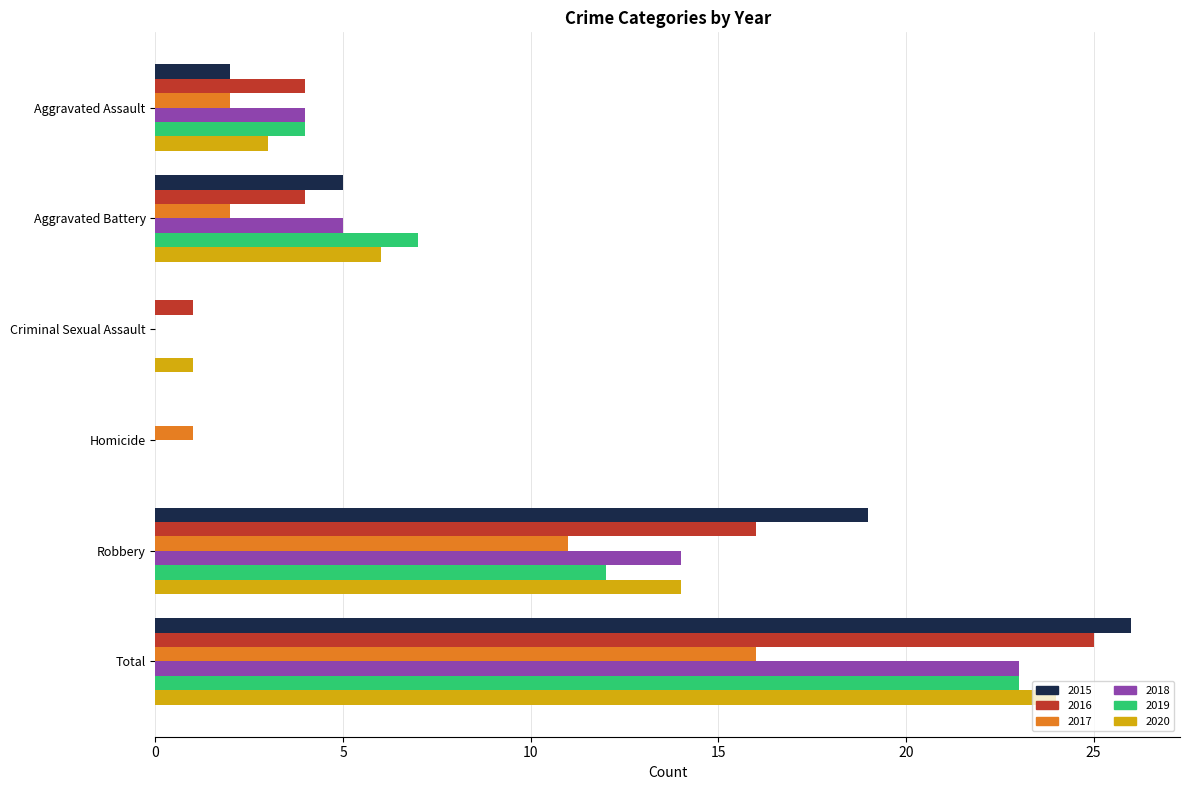

What is the sum of all 2018 values?

46